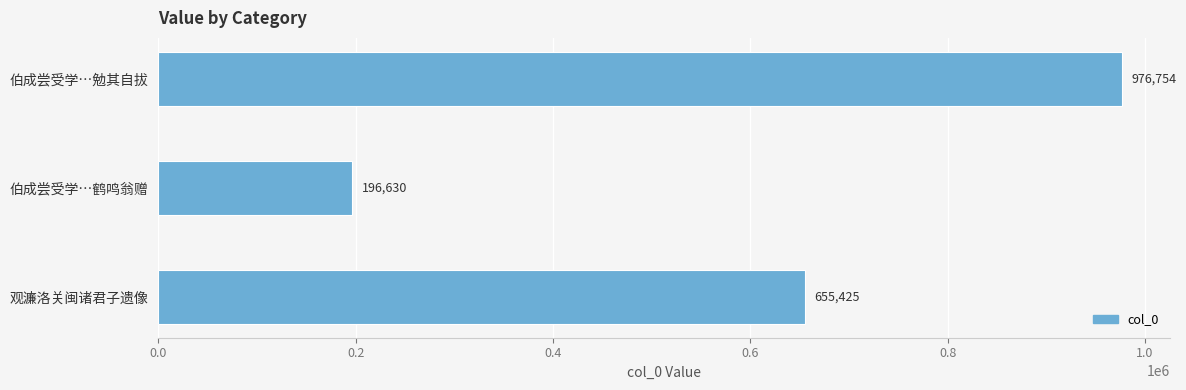

Reading top to bottom, list all the values displayed in this chart.

976754	196630	655425